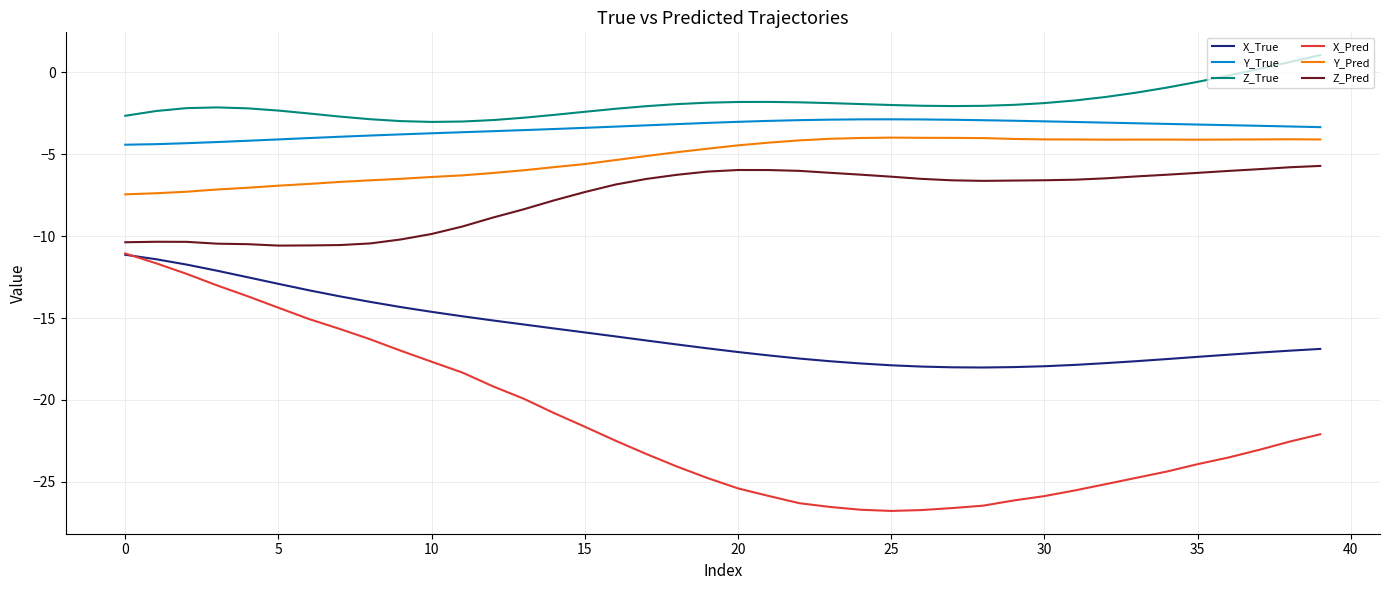

True or false: X_True and Z_True intersect in this chart.

False